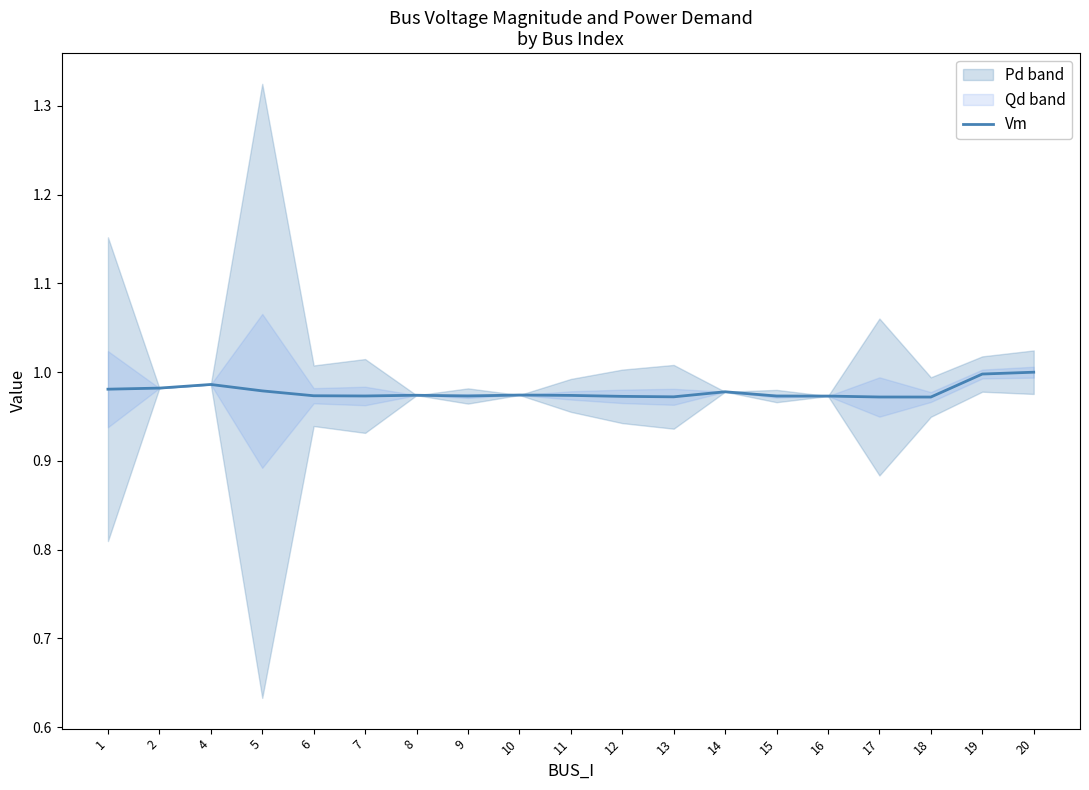

Reading left to right, list all the values displayed in this chart.

1=1.0	2=1.0	4=1.0	5=1.0	6=1.0	7=1.0	8=1.0	9=1.0	10=1.0	11=1.0	12=1.0	13=1.0	14=1.0	15=1.0	16=1.0	17=1.0	18=1.0	19=1.0	20=1.0